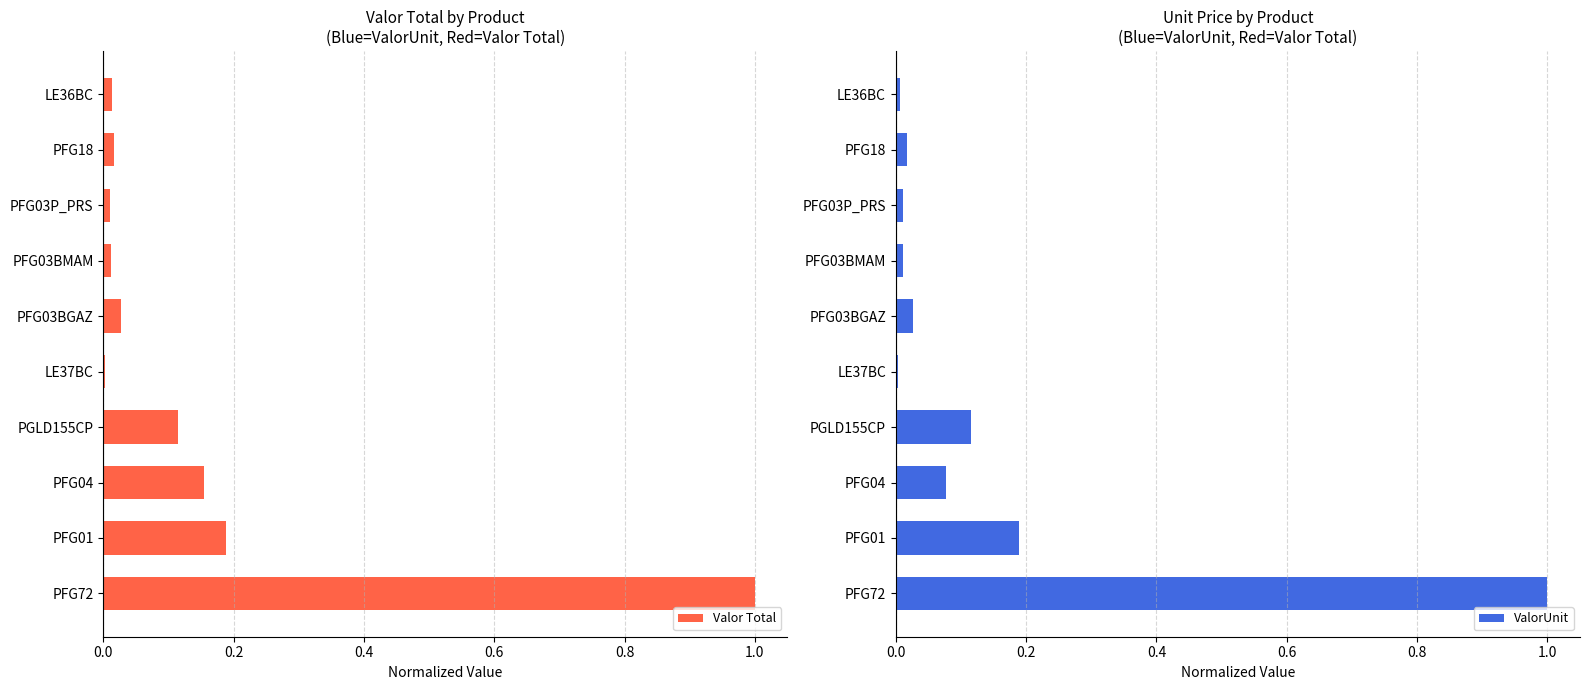

What are all the series names shown in the legend?

Valor Total, ValorUnit